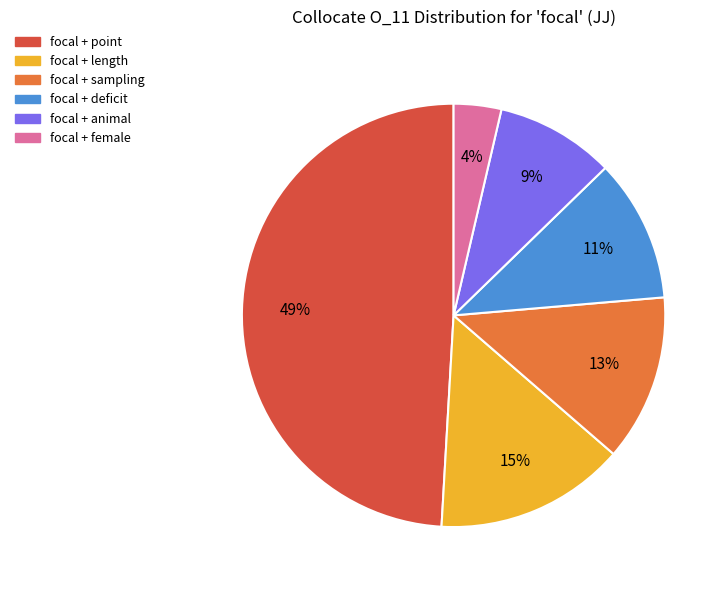

To the nearest percent, what is the average slice percentage?

17%